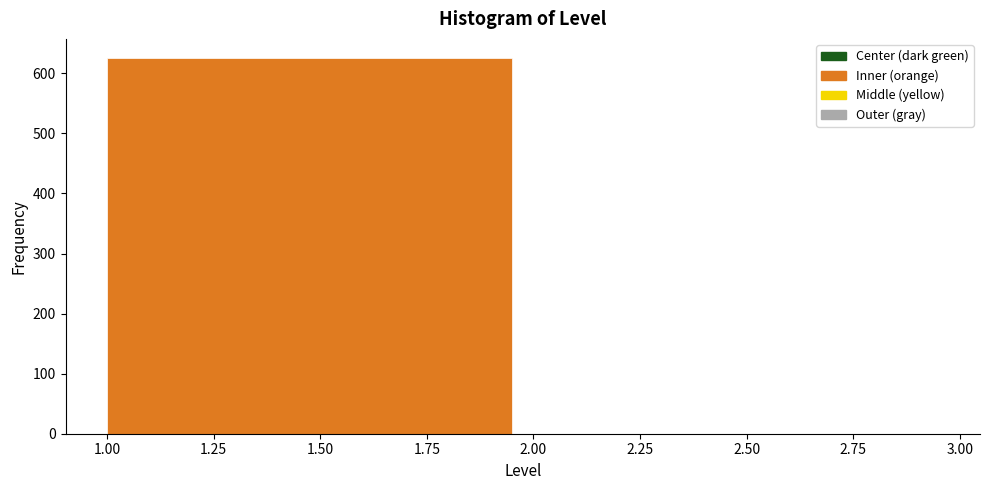

What is the height of the bar covering 1.00 to 2.00 on the x-axis? The values are not printed on the chart, so give them approximately, as read against the axis.

630